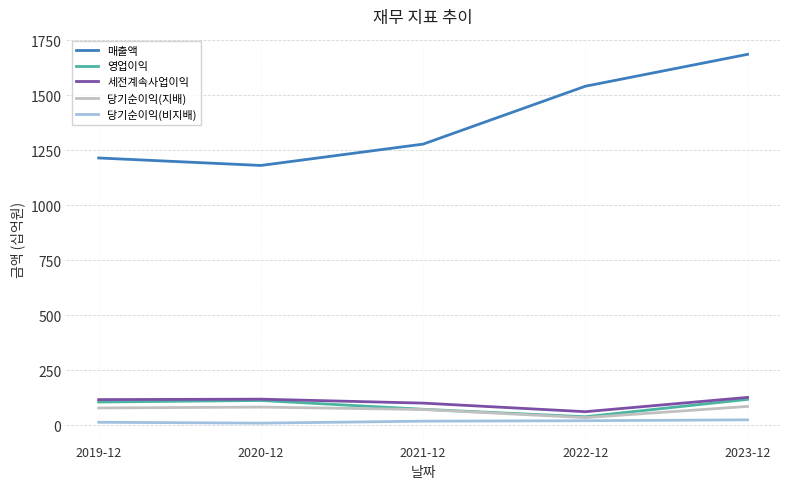

True or false: 당기순이익(비지배) has a value of 20 at 2022-12.

True